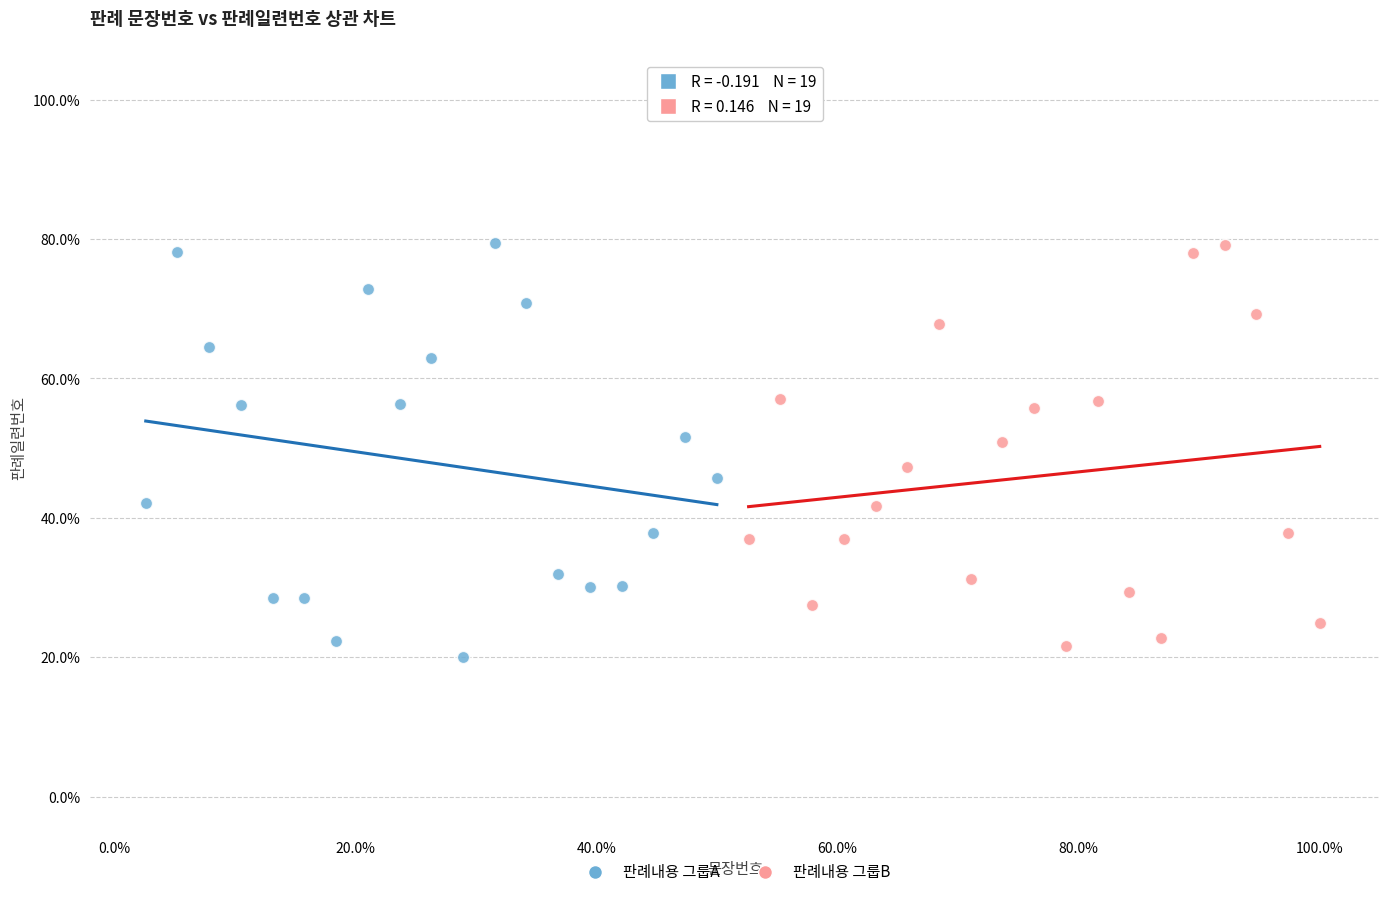

What are all the series names shown in the legend?

판례내용 그룹A, 판례내용 그룹B